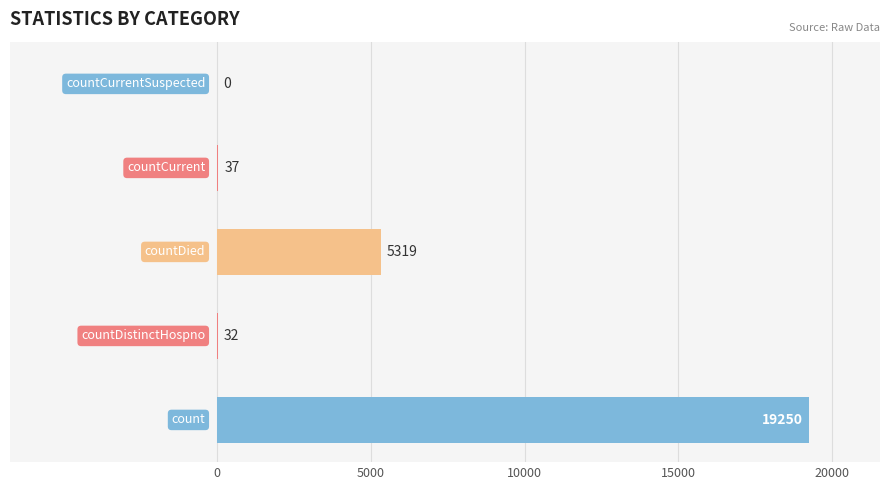

What is the greatest value displayed?

19250